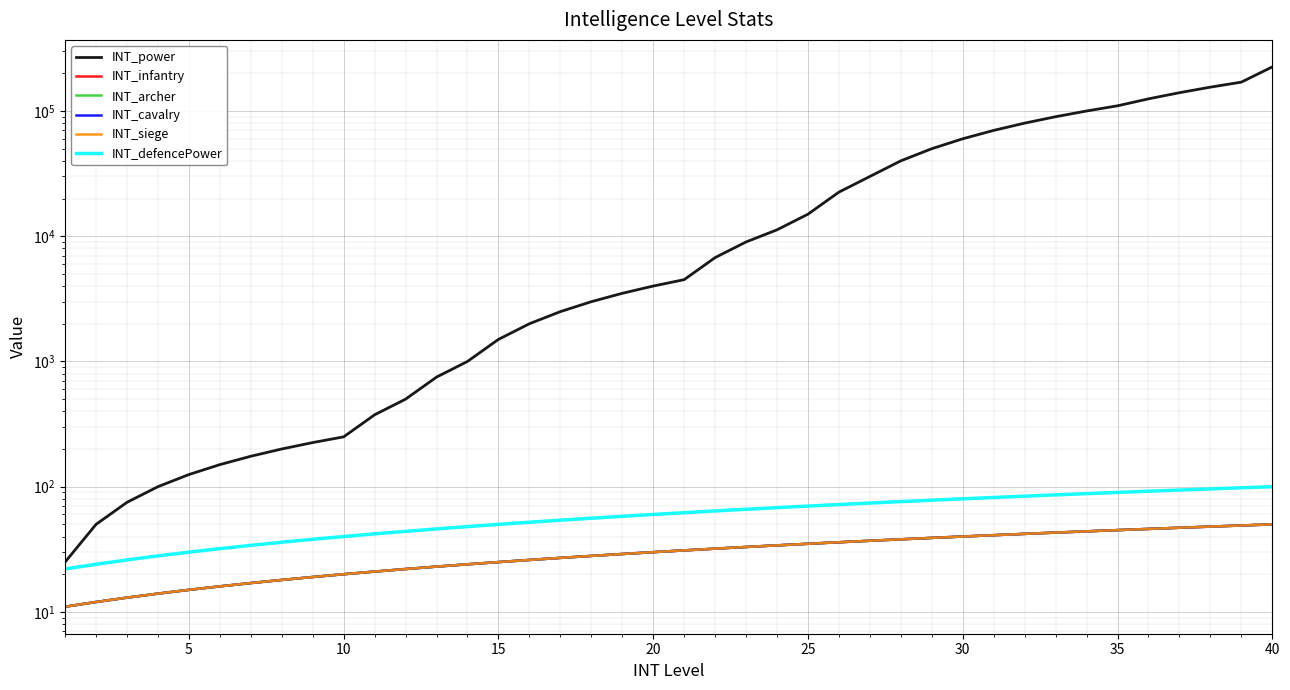

True or false: INT_infantry has more than 0 points higher than both neighbors.

False